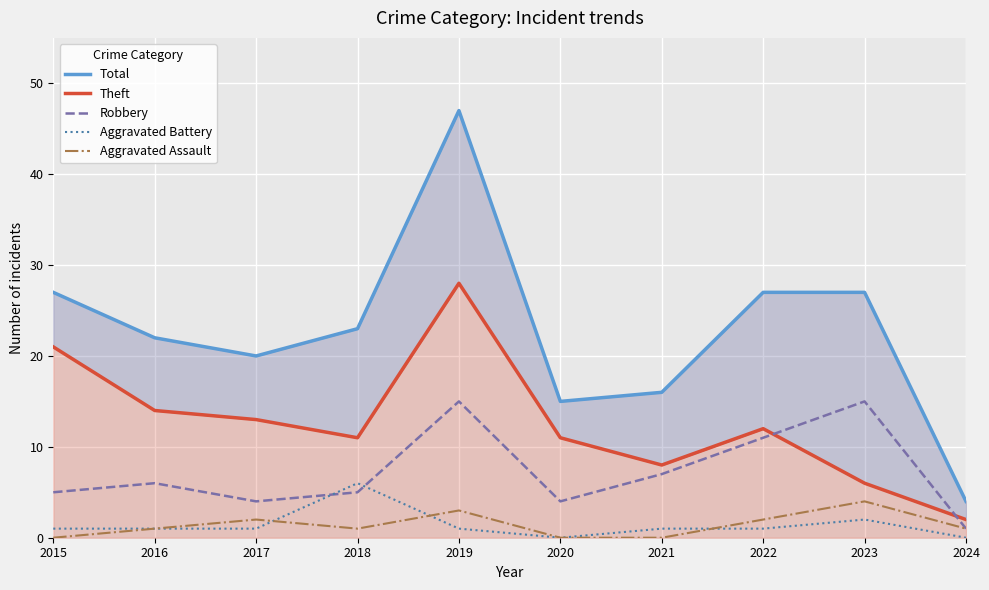

How many lines are shown in the chart?

5